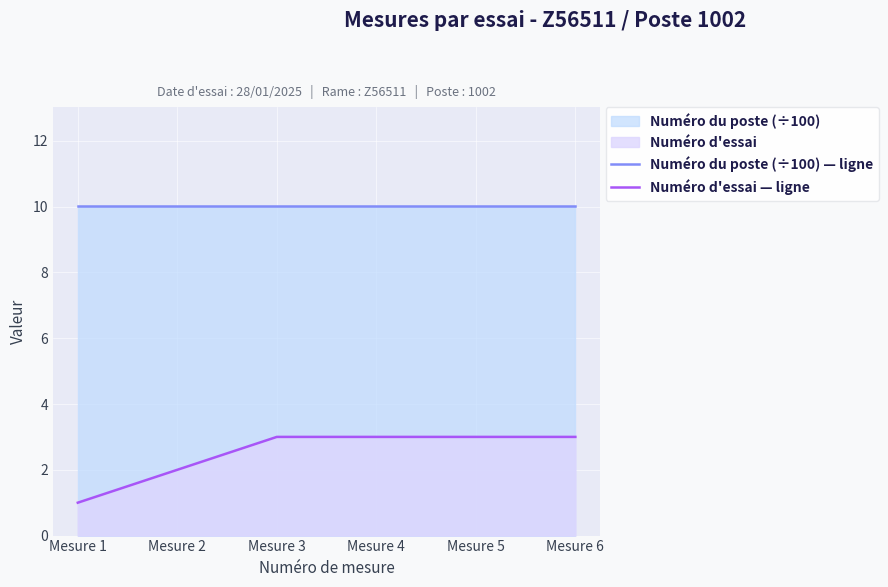

At how many categories does at least one series exceed 6?

6